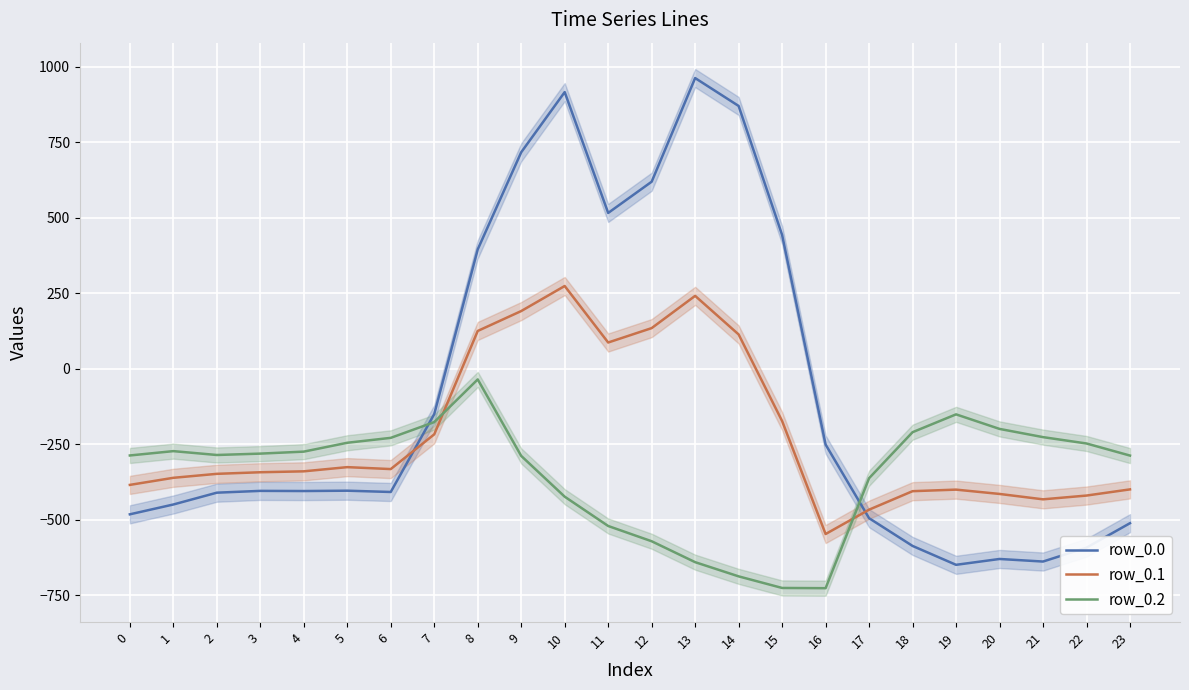

What is the spread (max minus min) of values at 0?

194.9